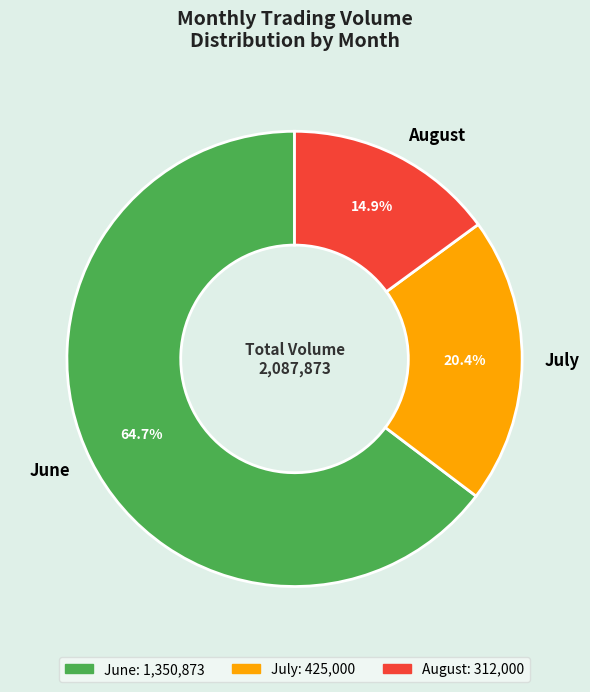

Combined, do July and August account for over 50%?

No